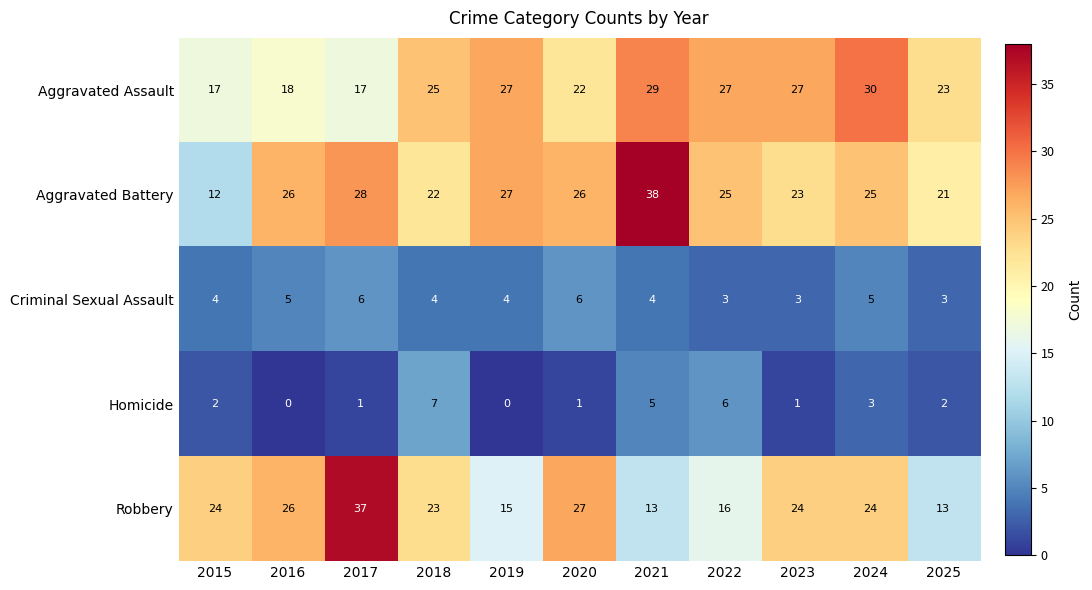

At 2023, list the series in order from smallest to largest.

Homicide, Criminal Sexual Assault, Aggravated Battery, Robbery, Aggravated Assault